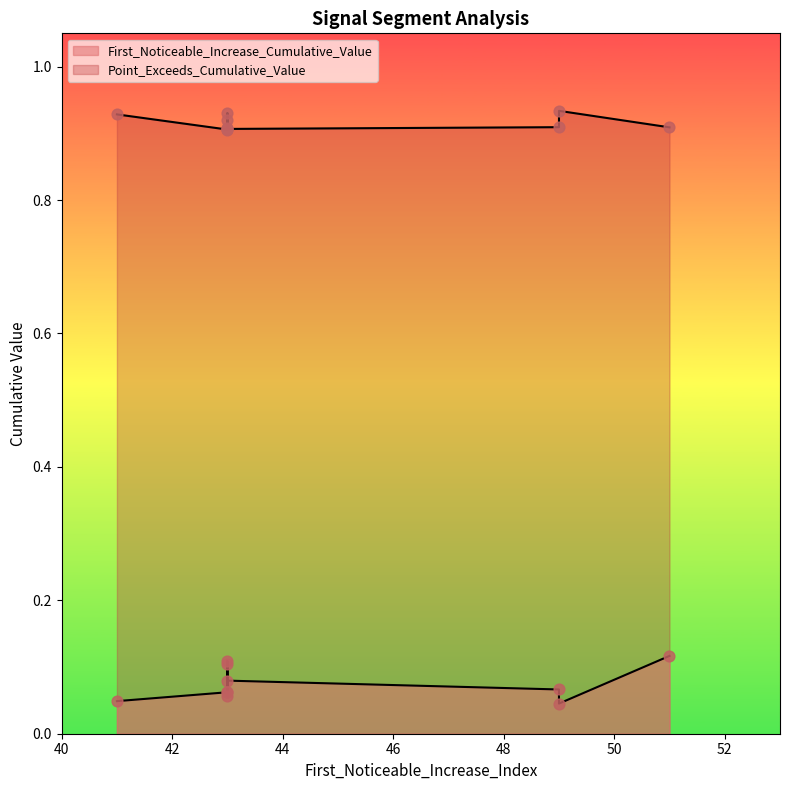

What are all the series names shown in the legend?

First_Noticeable_Increase_Cumulative_Value, Point_Exceeds_Cumulative_Value